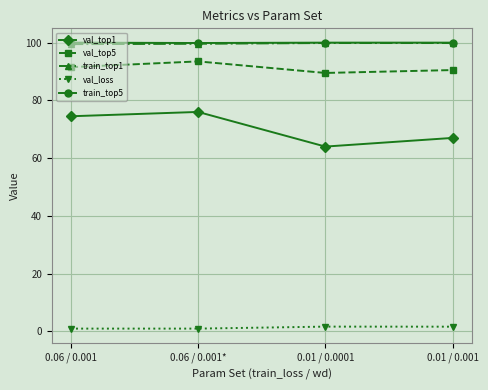

Where is the first local maximum for val_top1?

0.06 / 0.001*